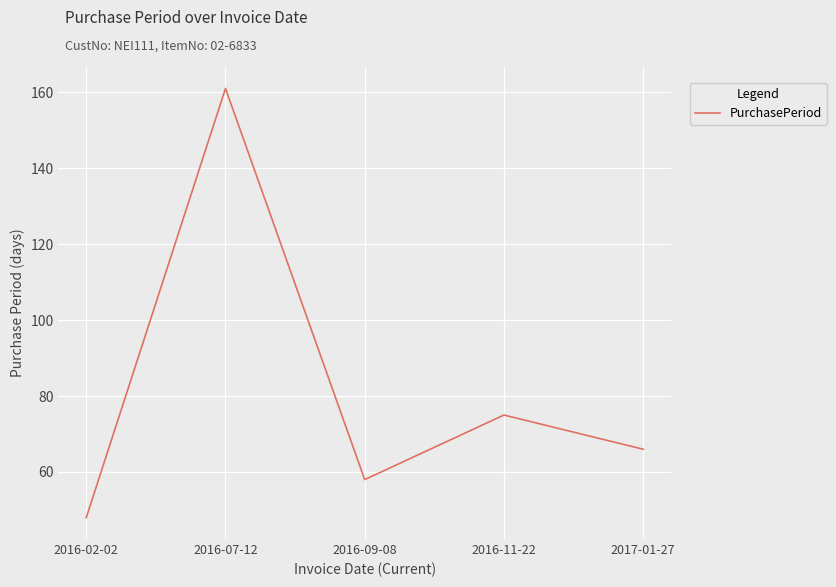

Is this an area chart (filled region under the line)?

No